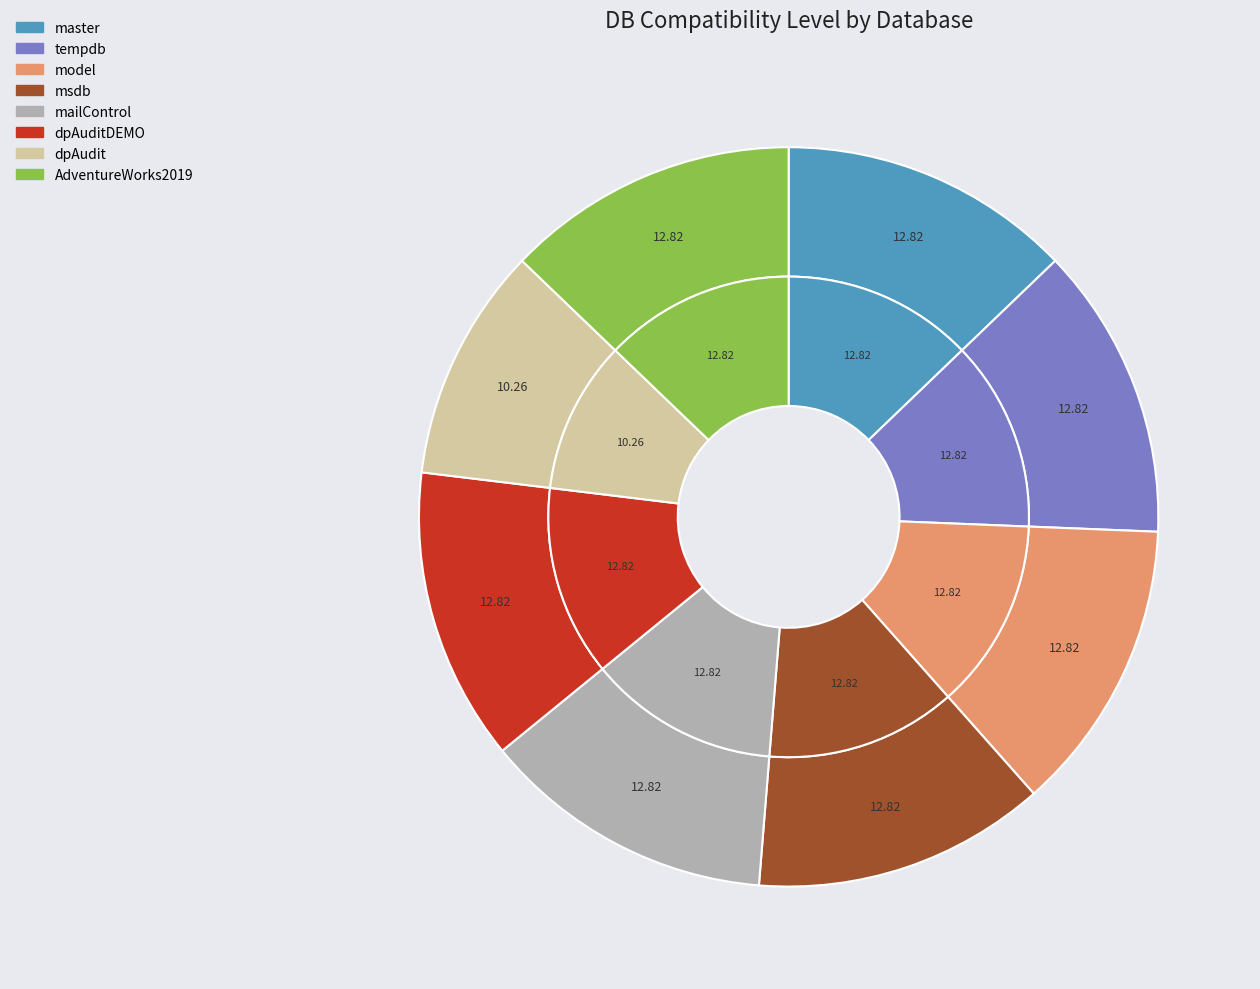

The model slice represents 13% of the pie. True or false?

True